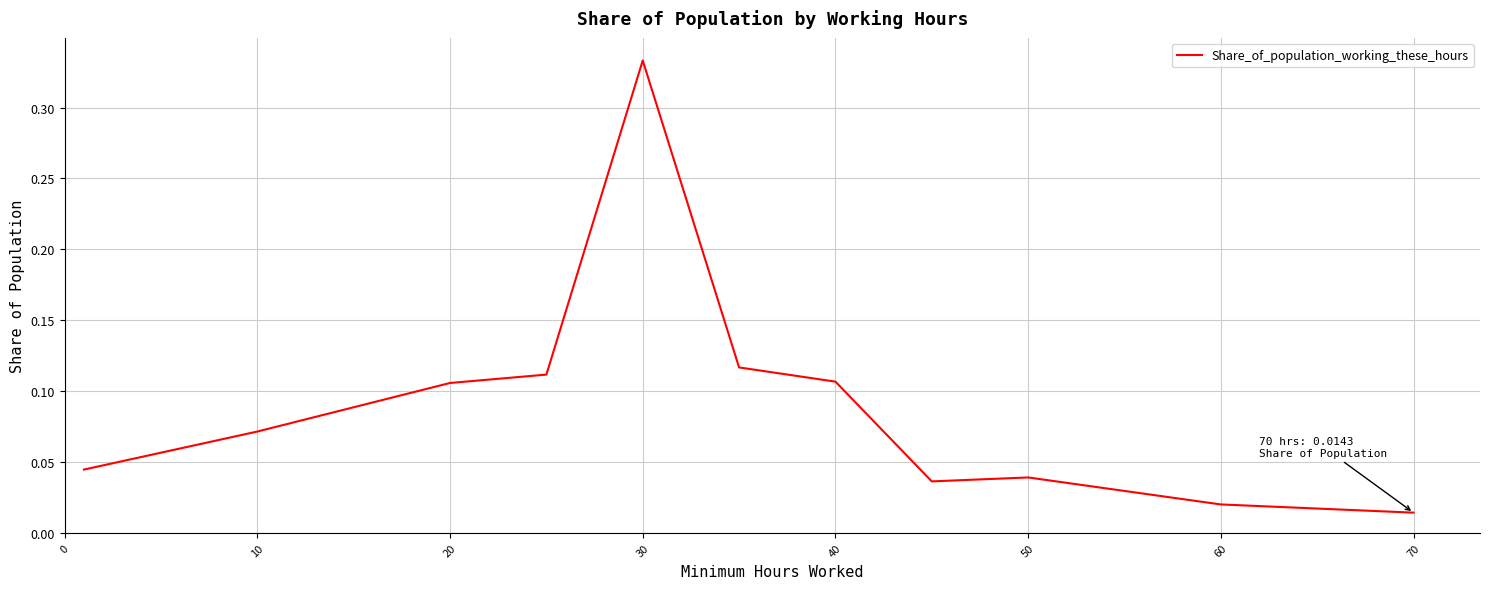

Reading right to left, extract all data points from this chart.

0.0	0.0	0.0	0.0	0.1	0.1	0.3	0.1	0.1	0.1	0.0